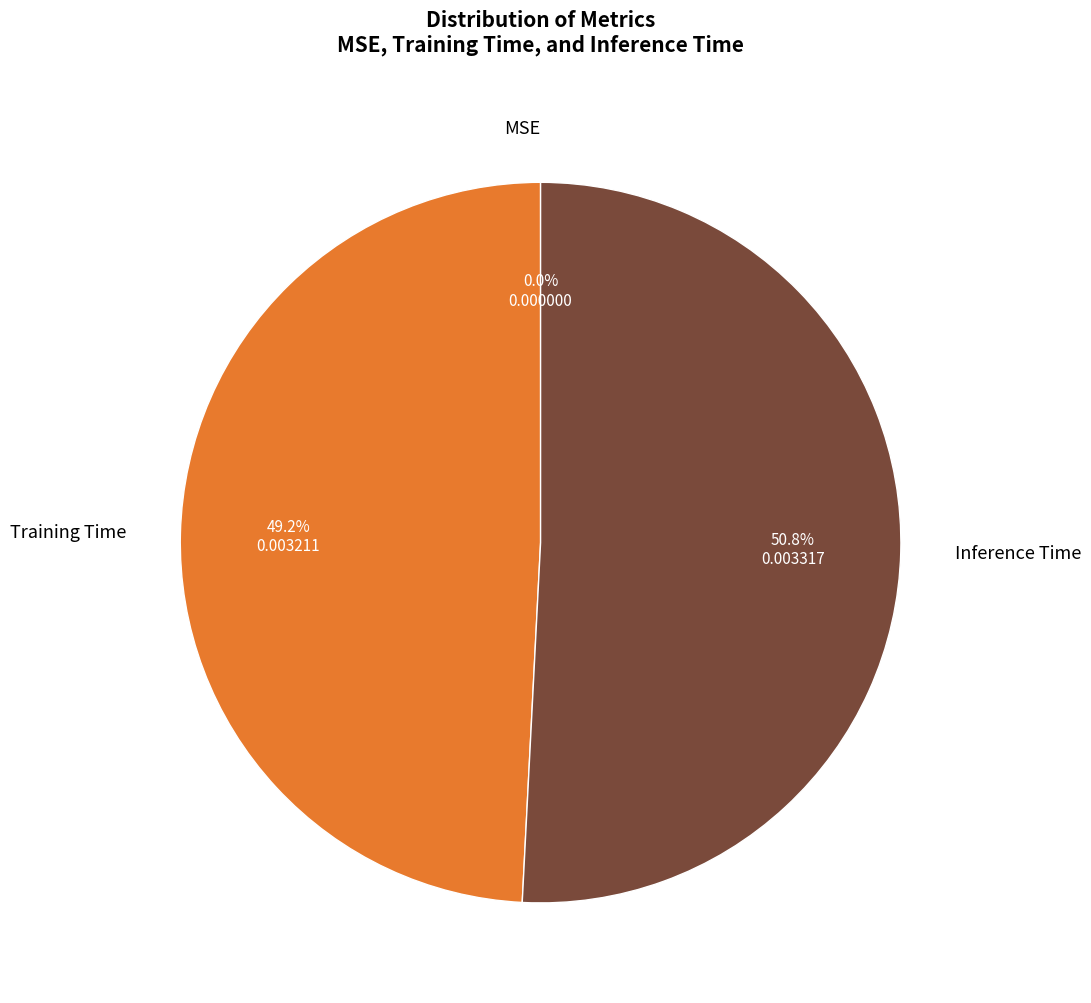

Is there a majority slice in this chart?

Yes